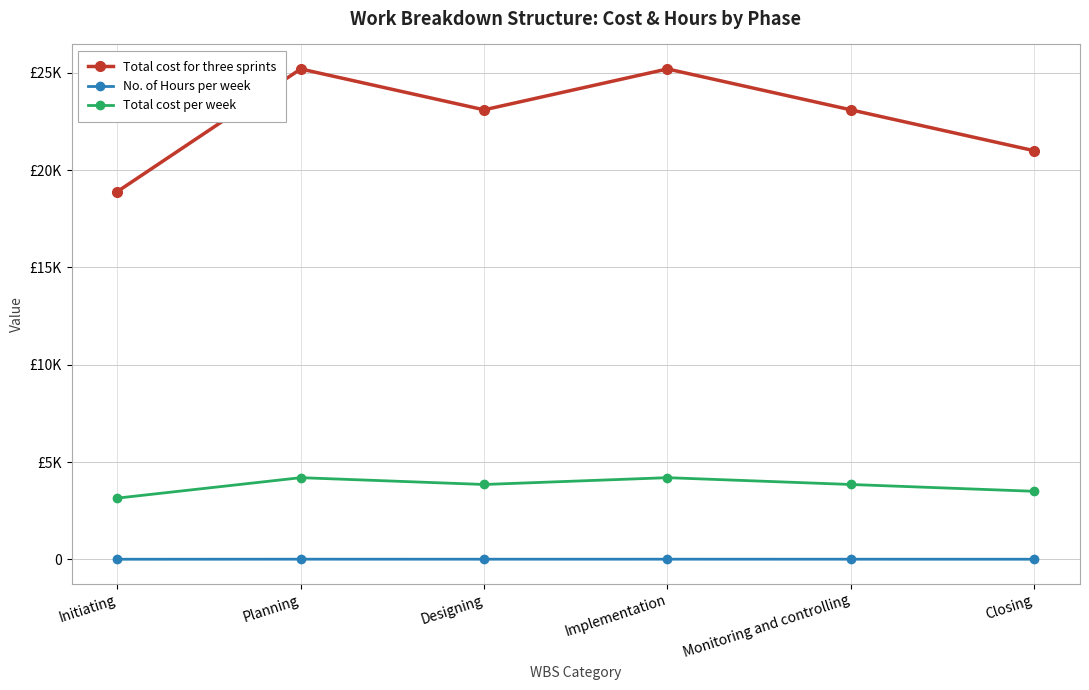

Where is No. of Hours per week nearest to the value 10?

Closing